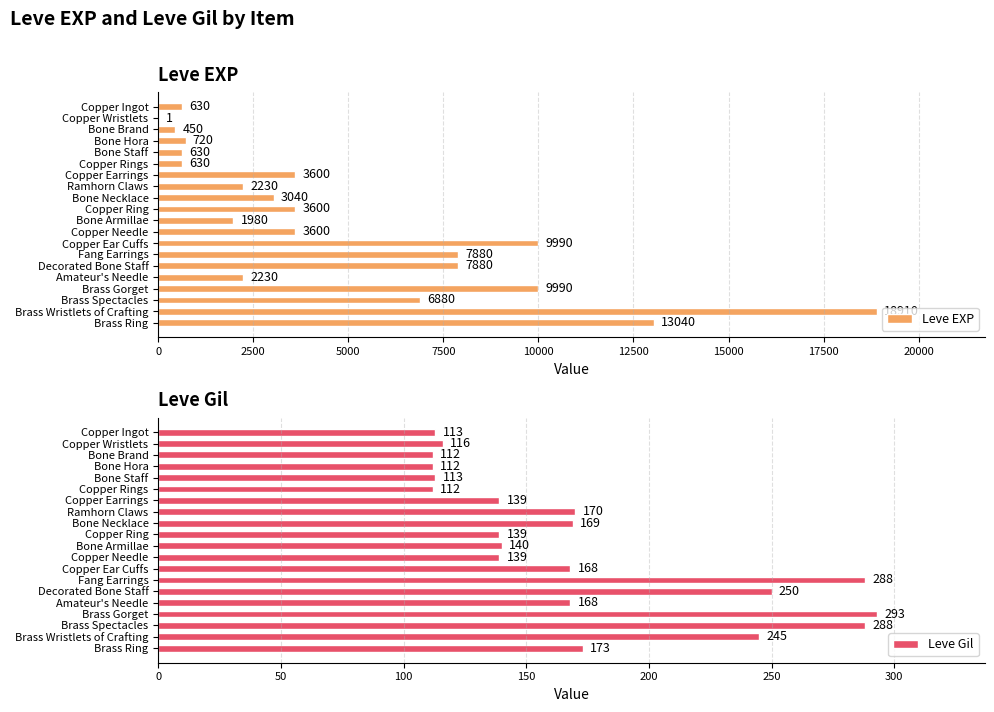

Reading right to left, list all the values displayed in this chart.

Leve EXP: 630	1	450	720	630	630	3600	2230	3040	3600	1980	3600	9990	7880	7880	2230	9990	6880	18910	13040
Leve Gil: 113	116	112	112	113	112	139	170	169	139	140	139	168	288	250	168	293	288	245	173